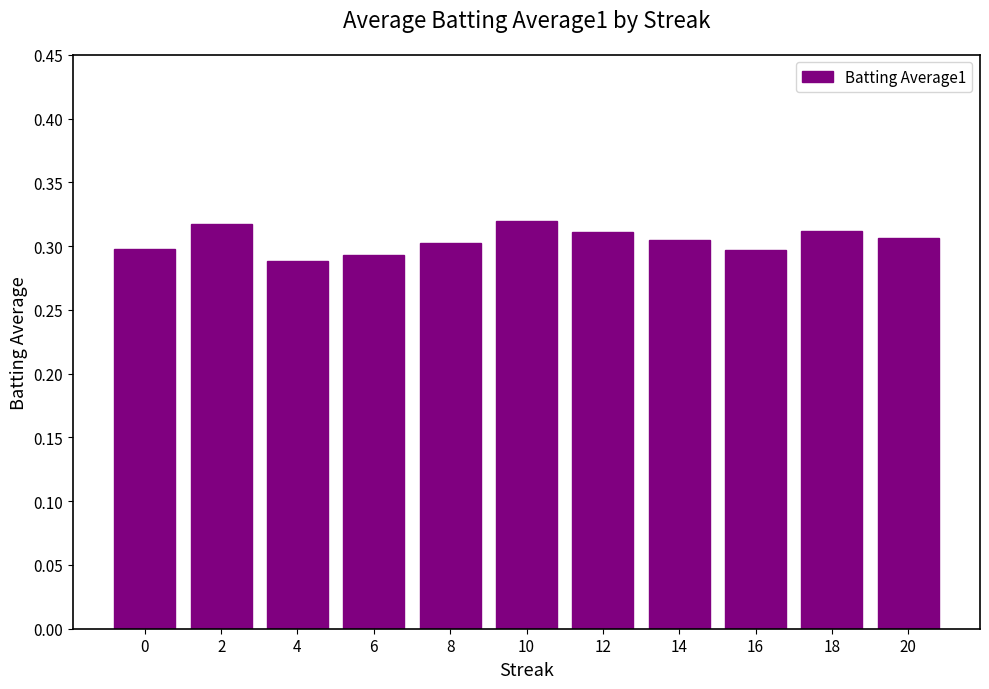

Is it true that the value at 6 is 0.2?

False